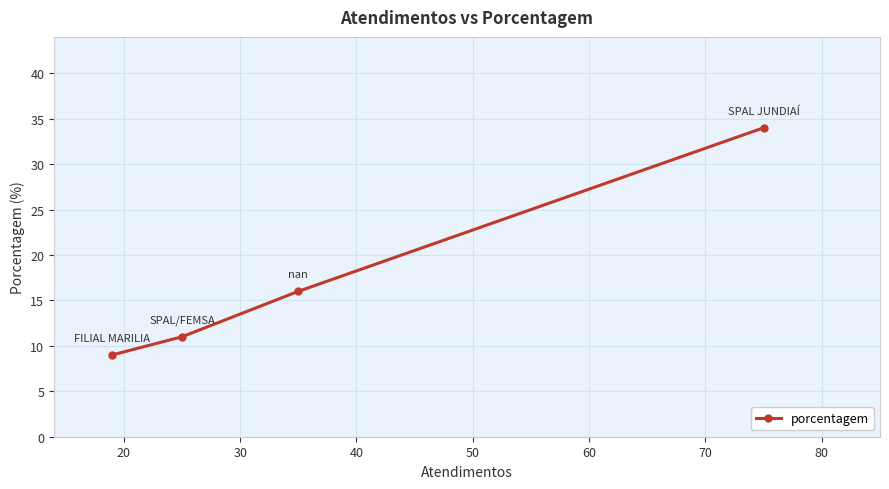

What is the sum of all values?

70